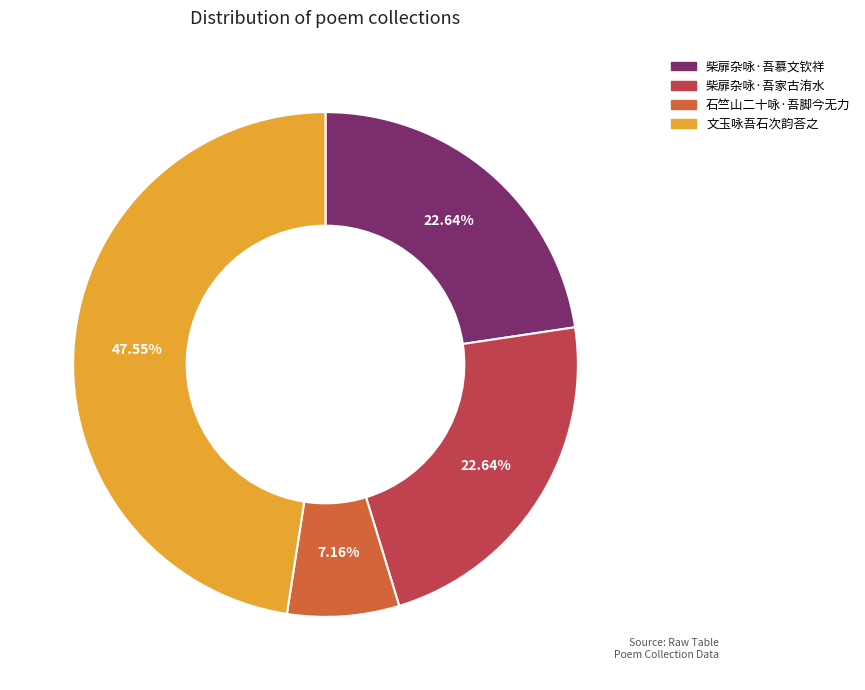

Is there a majority slice in this chart?

No